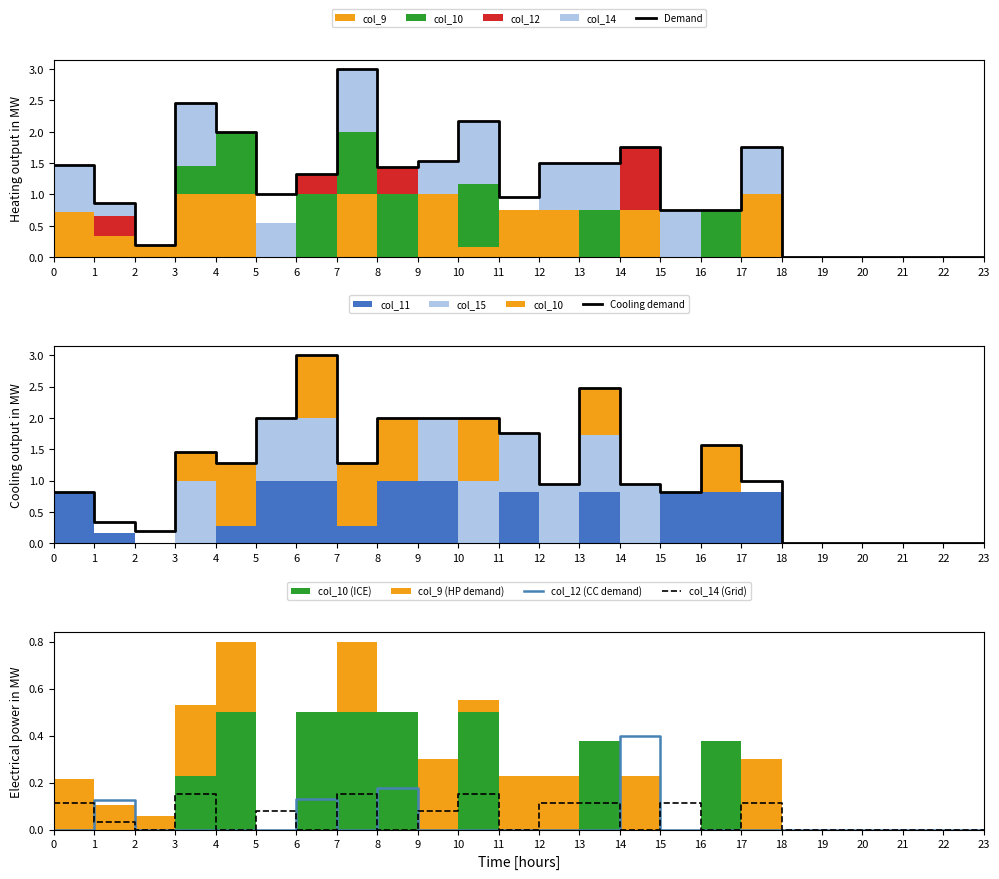

Reading left to right, what are all the values shown in this chart?

Demand: 0=1.5	1=0.9	2=0.2	3=2.5	4=2.0	5=1.0	6=1.3	7=3.0	8=1.4	9=1.5	10=2.2	11=1.0	12=1.5	13=1.5	14=1.8	15=0.8	16=0.8	17=1.8	18=0.0	19=0.0	20=0.0	21=0.0	22=0.0	23=0.0
Cooling demand: 0=0.8	1=0.3	2=0.2	3=1.5	4=1.3	5=2.0	6=3.0	7=1.3	8=2.0	9=2.0	10=2.0	11=1.8	12=1.0	13=2.5	14=1.0	15=0.8	16=1.6	17=1.0	18=0.0	19=0.0	20=0.0	21=0.0	22=0.0	23=0.0
col_12 (CC demand): 0=0.0	1=0.1	2=0.0	3=0.0	4=0.0	5=0.0	6=0.1	7=0.0	8=0.2	9=0.0	10=0.0	11=0.0	12=0.0	13=0.0	14=0.4	15=0.0	16=0.0	17=0.0	18=0.0	19=0.0	20=0.0	21=0.0	22=0.0	23=0.0
col_14 (Grid): 0=0.1	1=0.0	2=0.0	3=0.1	4=0.0	5=0.1	6=0.0	7=0.1	8=0.0	9=0.1	10=0.1	11=0.0	12=0.1	13=0.1	14=0.0	15=0.1	16=0.0	17=0.1	18=0.0	19=0.0	20=0.0	21=0.0	22=0.0	23=0.0